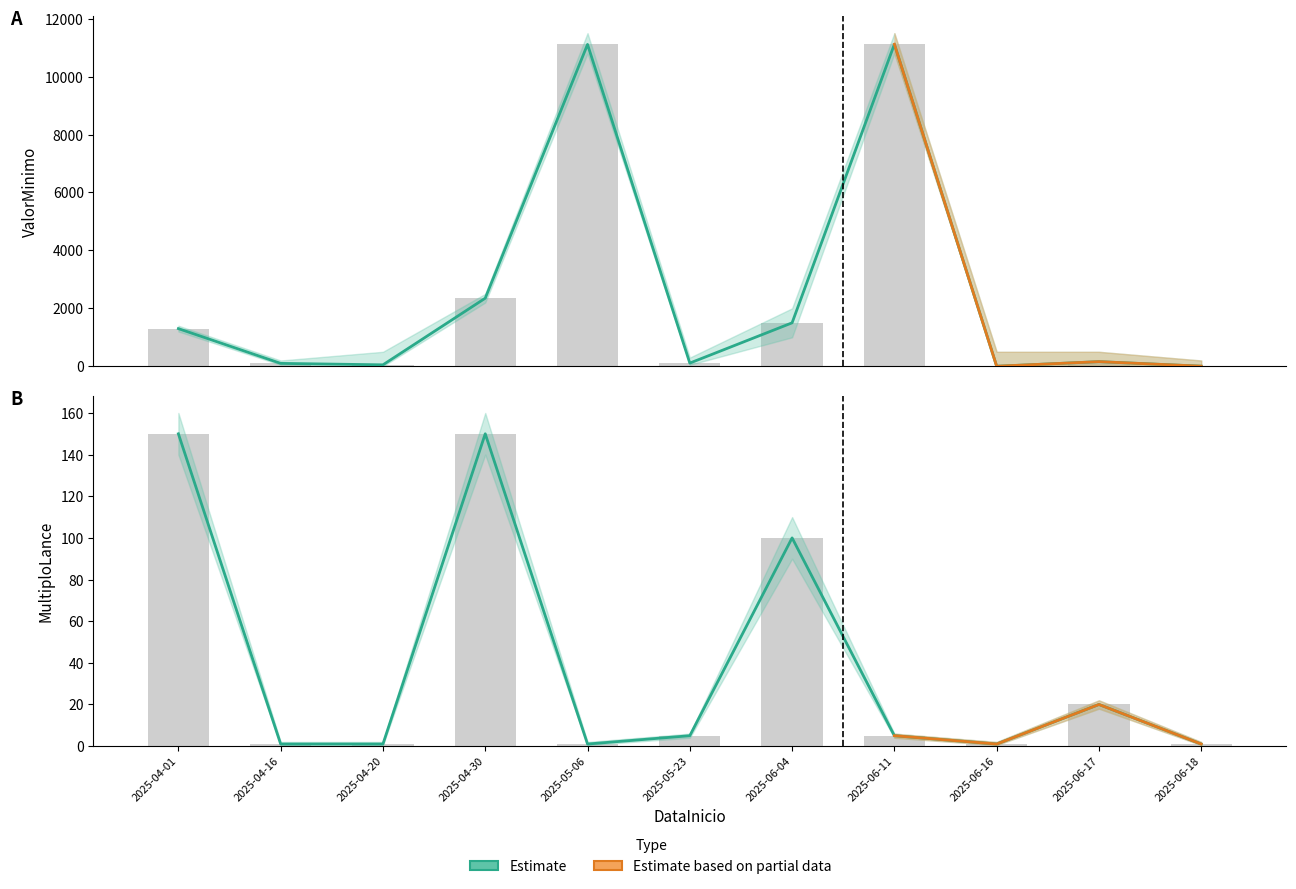

What is the label of the 5th bar from the right?

2025-06-04